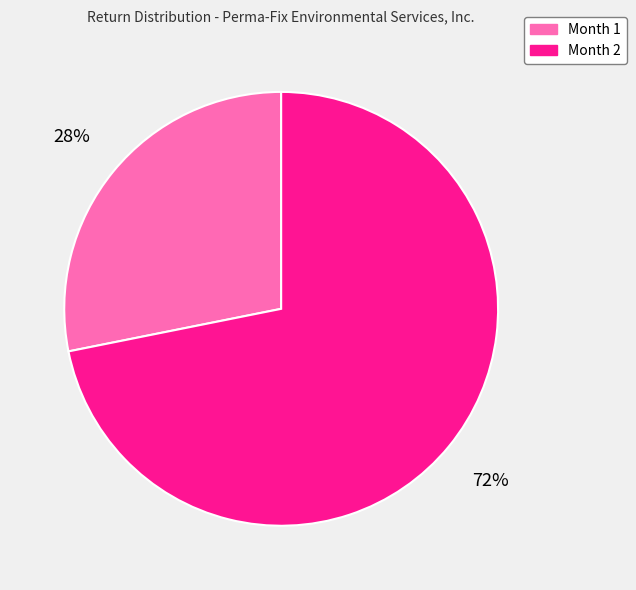

Count the number of slices in the pie.

2